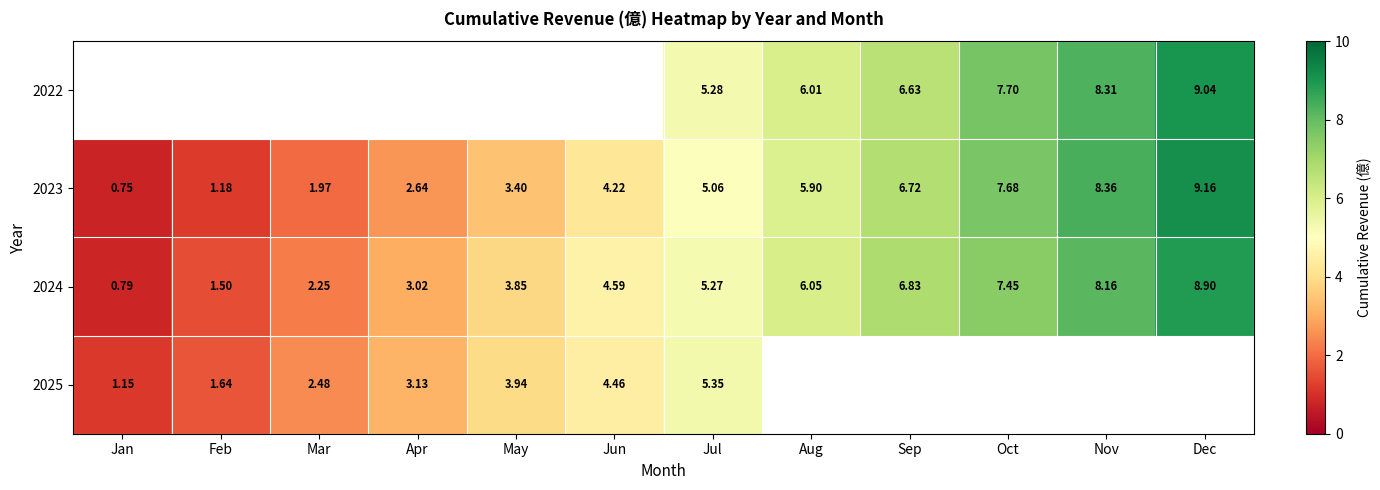

How many series are shown in this chart?

4